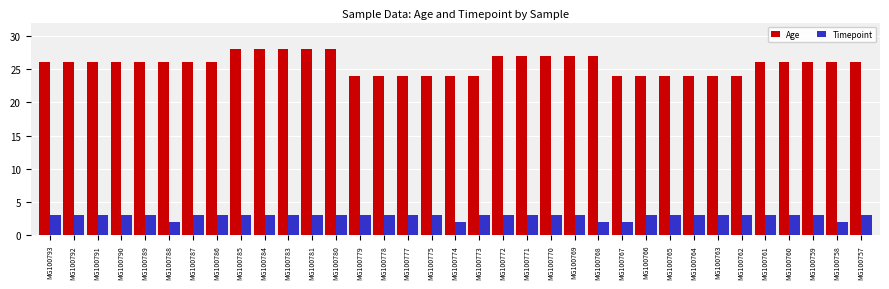

What is the greatest value displayed?

28